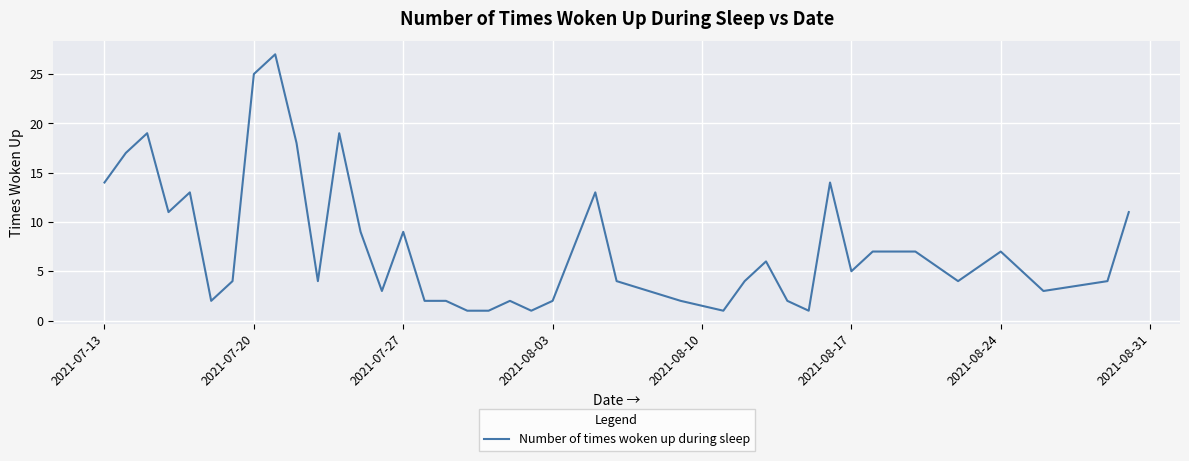

What is the difference between the maximum and minimum values?

26